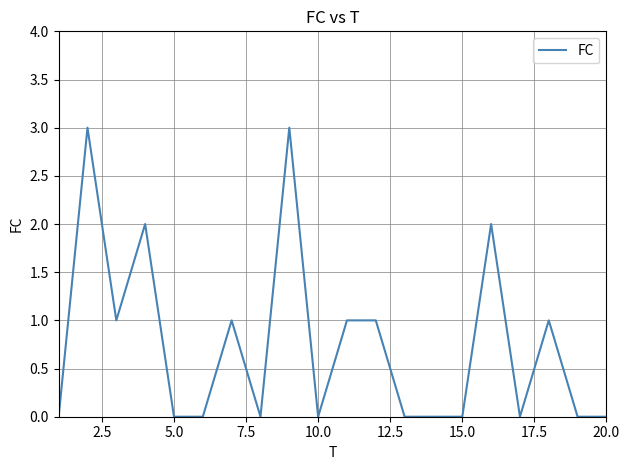

What is the greatest value displayed?

3